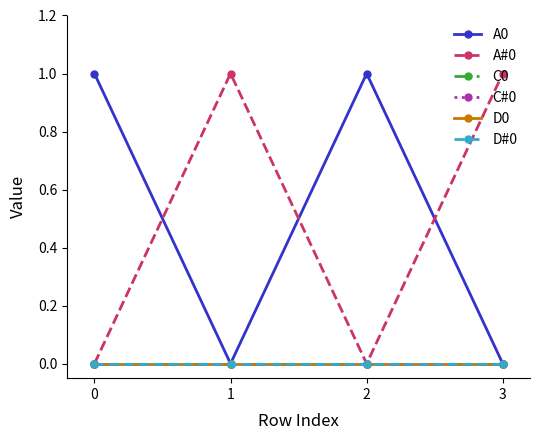

Which has a higher value, 3 or 2?

2